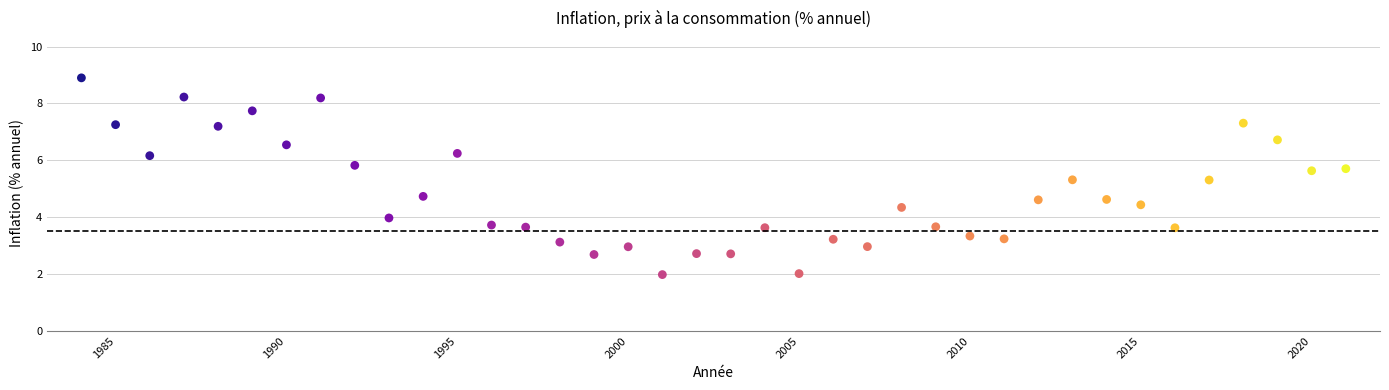

What is the range of Y values (max minus min)?

6.9